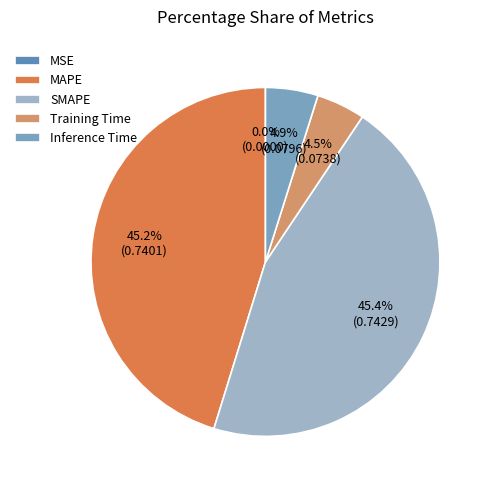

To the nearest percent, what portion does SMAPE represent?

45%